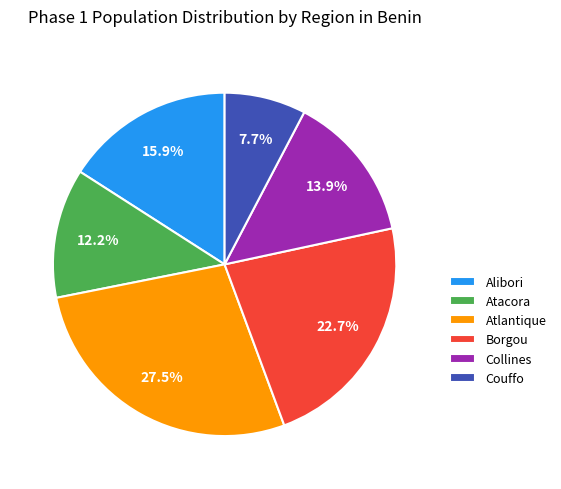

Is there any slice that represents more than half of the pie?

No